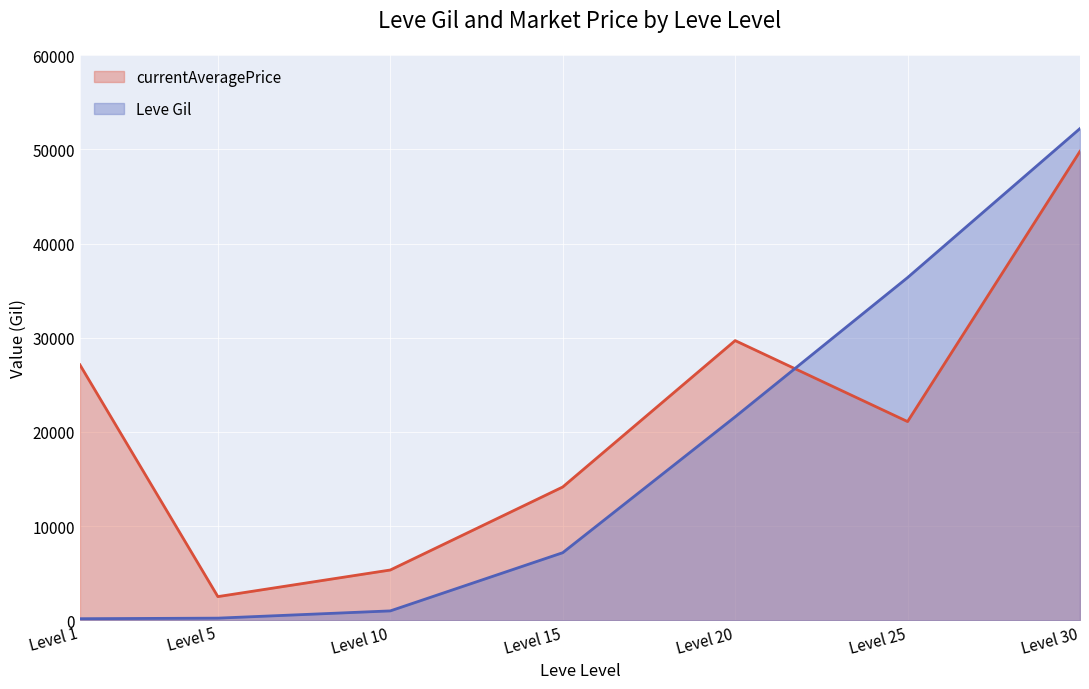

At which category does the chart reach its peak across all series?

Level 30